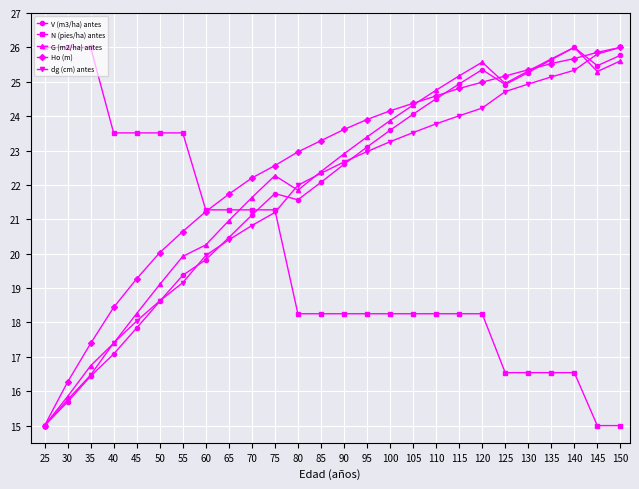

What is the value of the G (m2/ha) antes point at the 20th from the left?

25.6